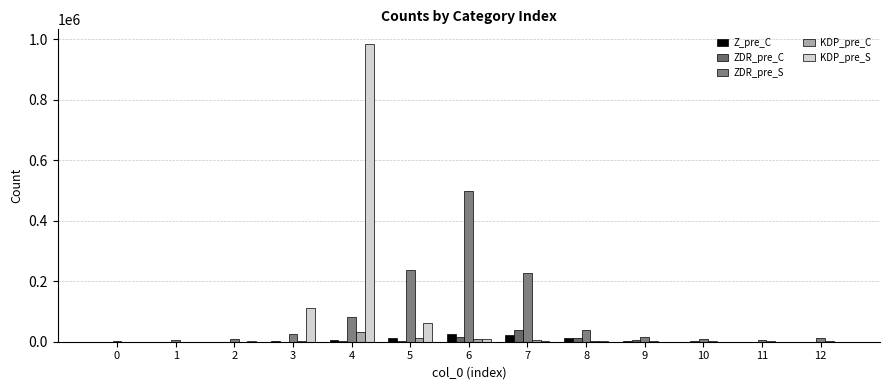

At which label does ZDR_pre_S first exceed 15791?

3